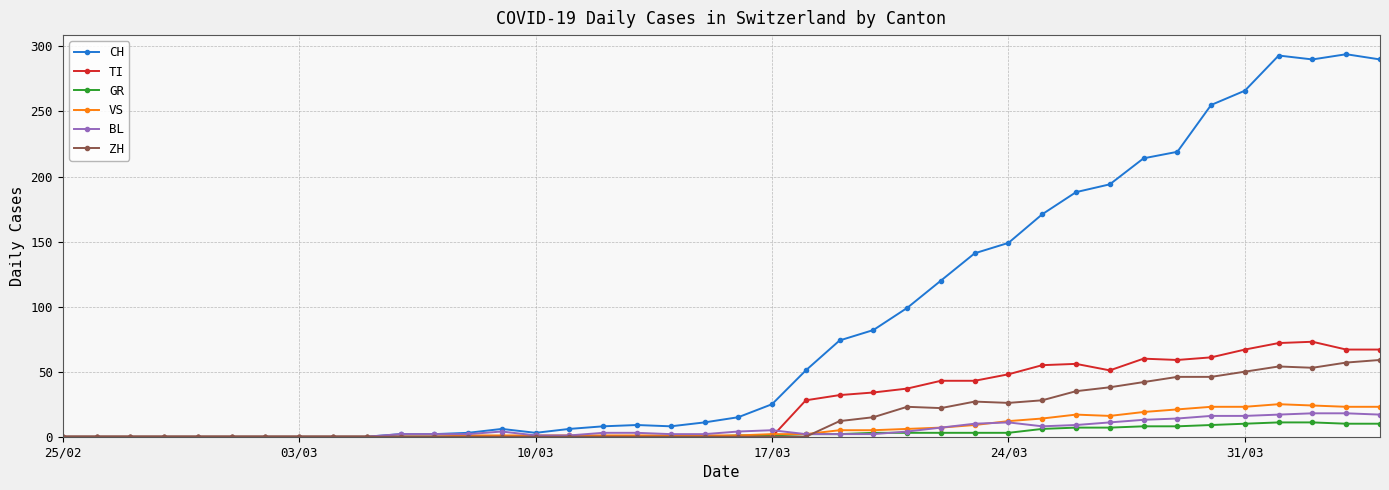

Which series has the widest spread of values?

CH